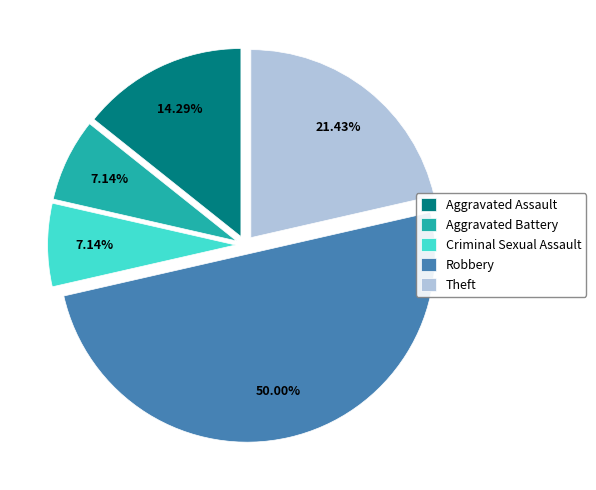

Is it true that Aggravated Battery is 7% of the pie?

True